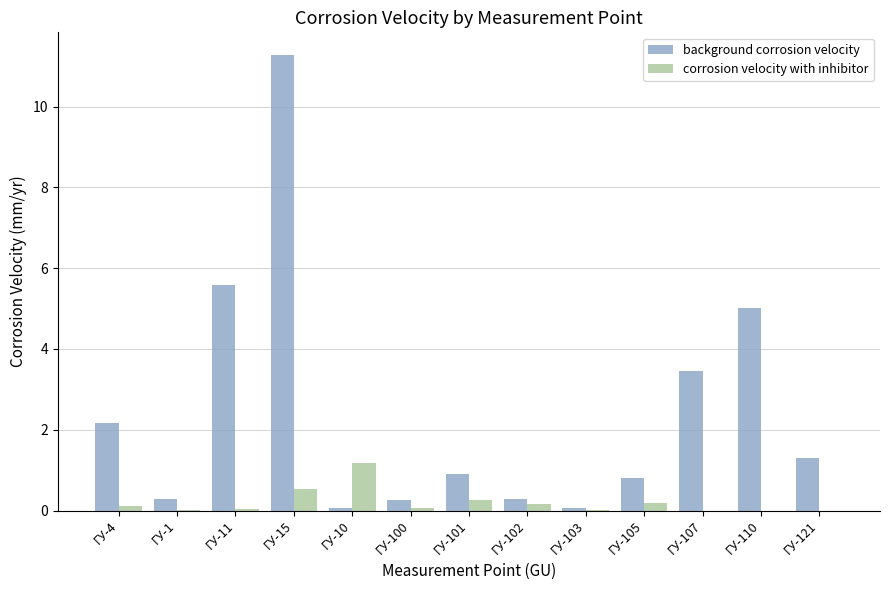

Between ГУ-4 and ГУ-100, which series saw the biggest shift?

background corrosion velocity